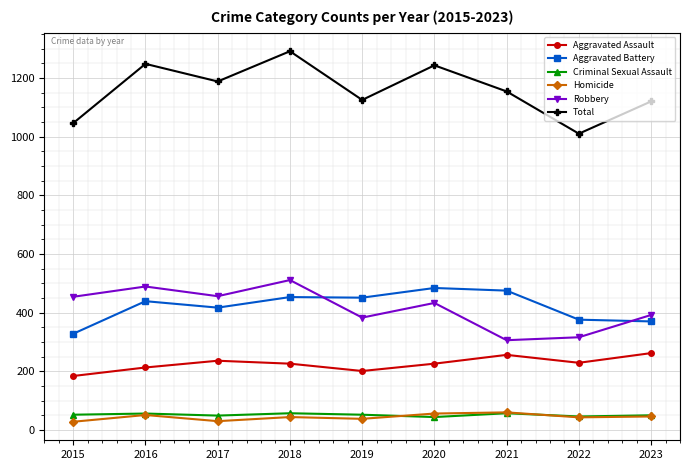

At how many categories does at least one series exceed 735?

9